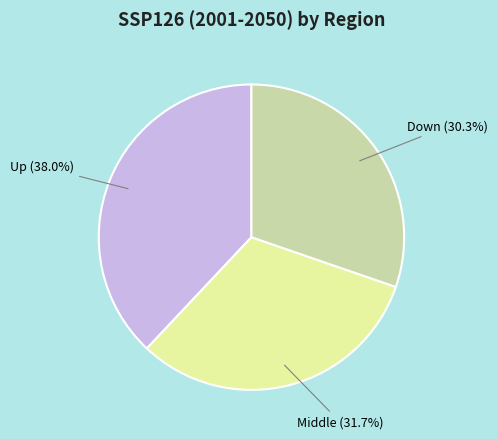

What is the largest slice in the pie chart?

Up